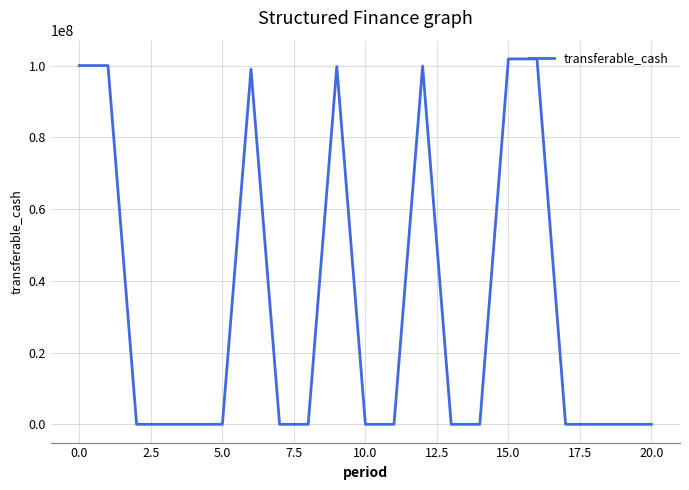

What is the difference between the maximum and minimum values?

101846588.2